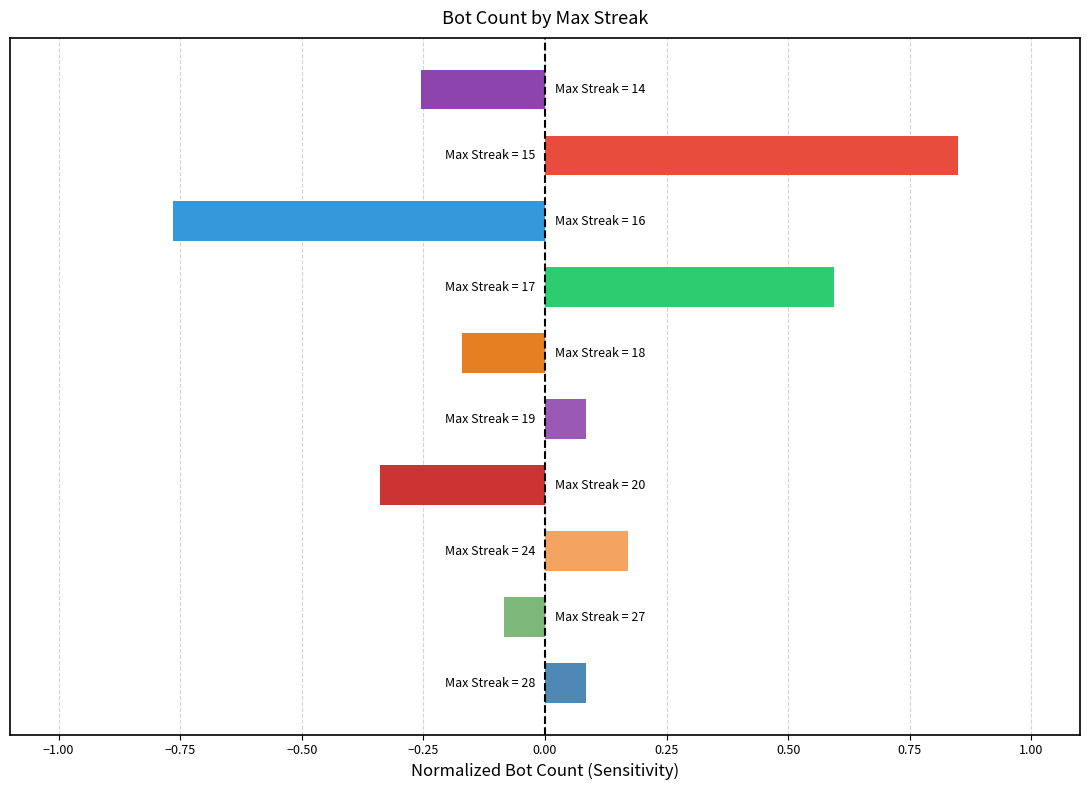

What is the difference between the second highest and second lowest values?

0.9